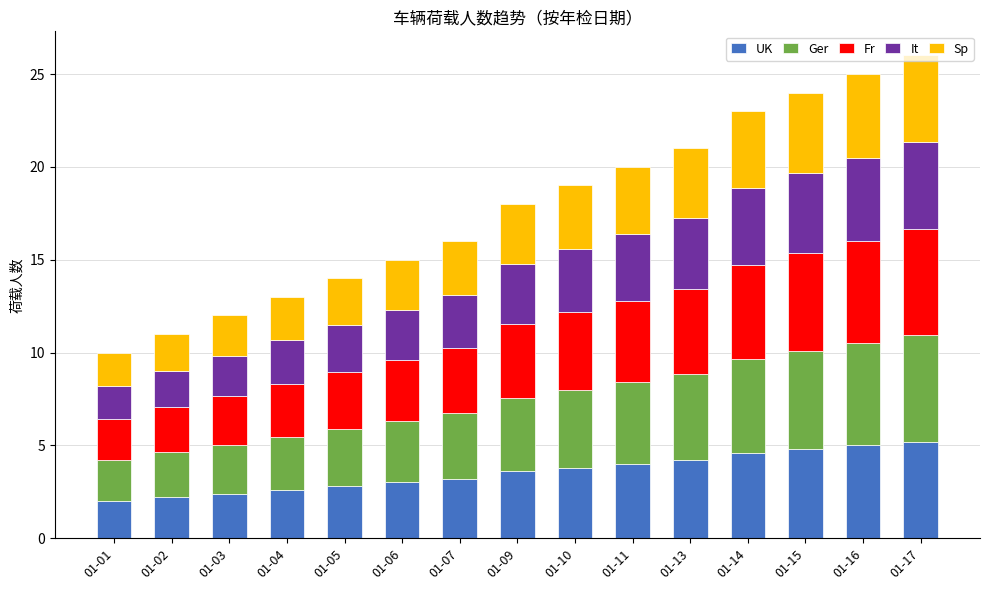

How many distinct data groups are displayed?

5